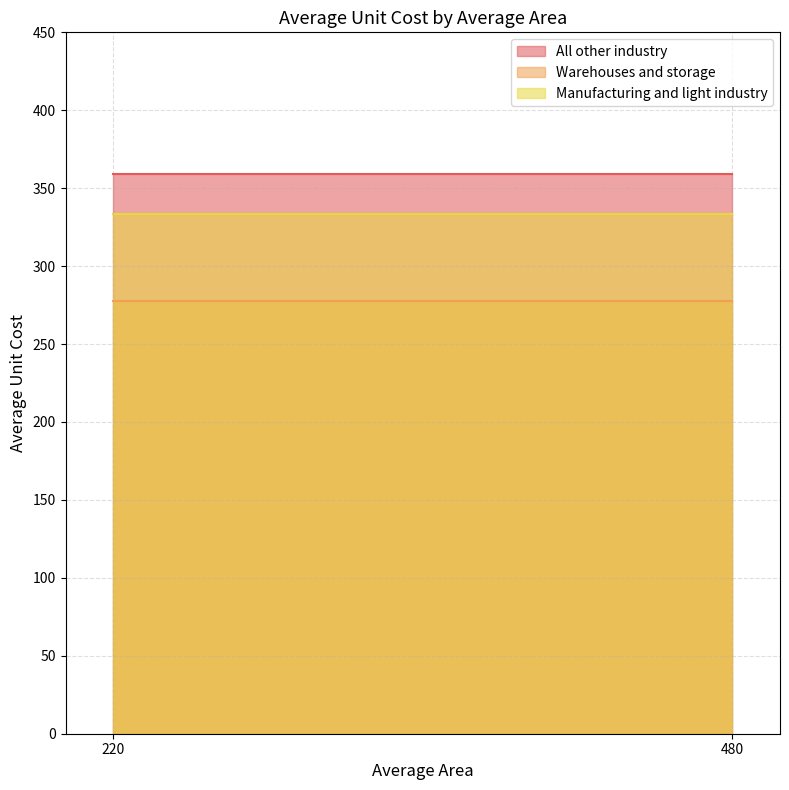

Which category has the highest value in the Warehouses and storage series?

220